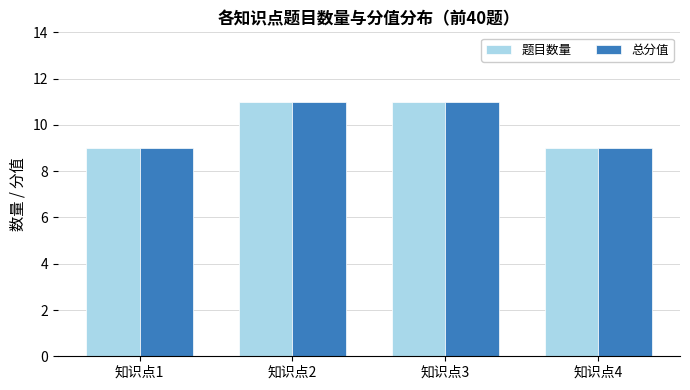

The value of 总分值 at 知识点3 is 6. True or false?

False